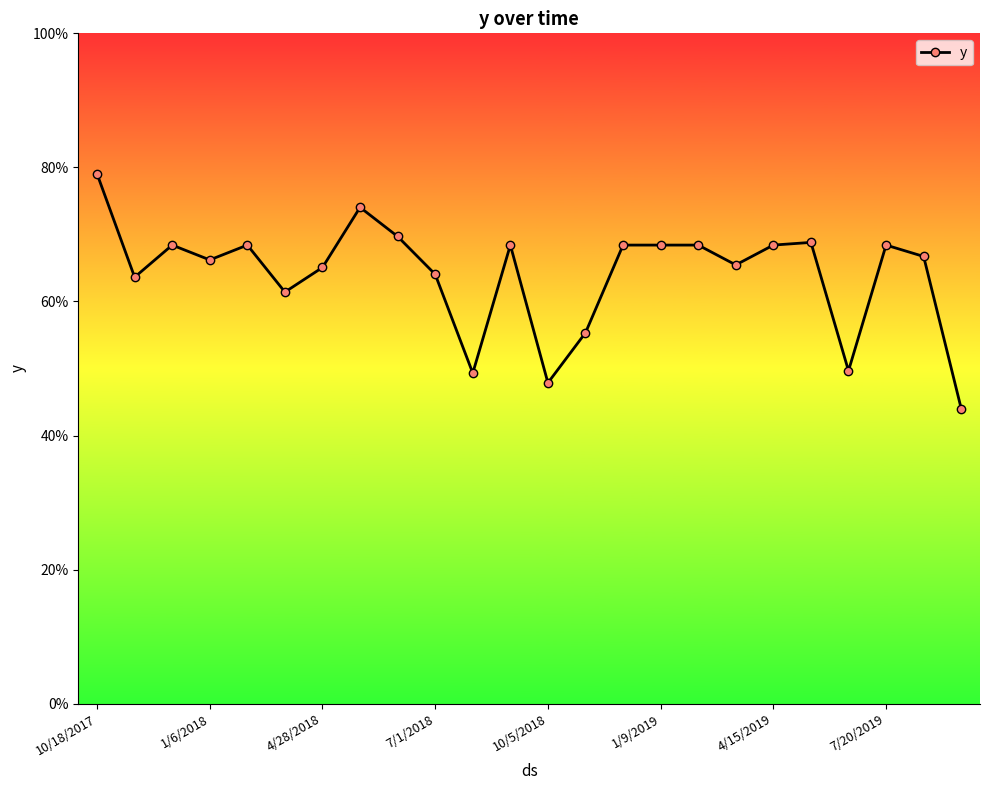

Does the chart have visible grid lines?

No